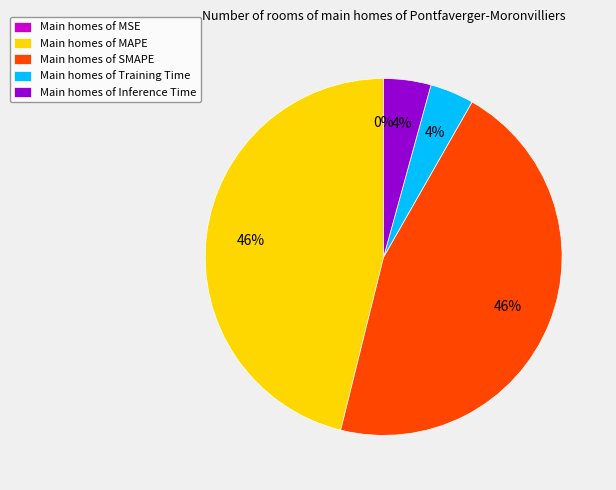

Between Main homes of Inference Time and Main homes of SMAPE, which is larger?

Main homes of SMAPE